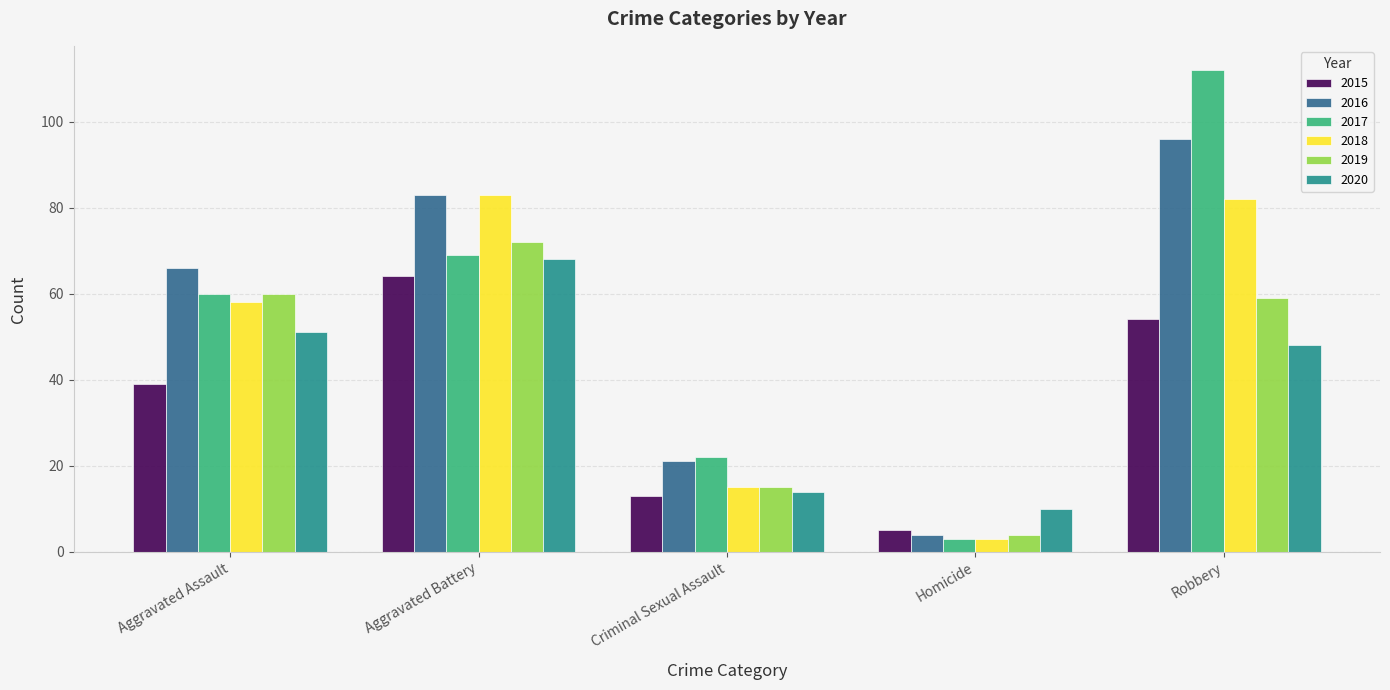

How many groups of bars are there?

5